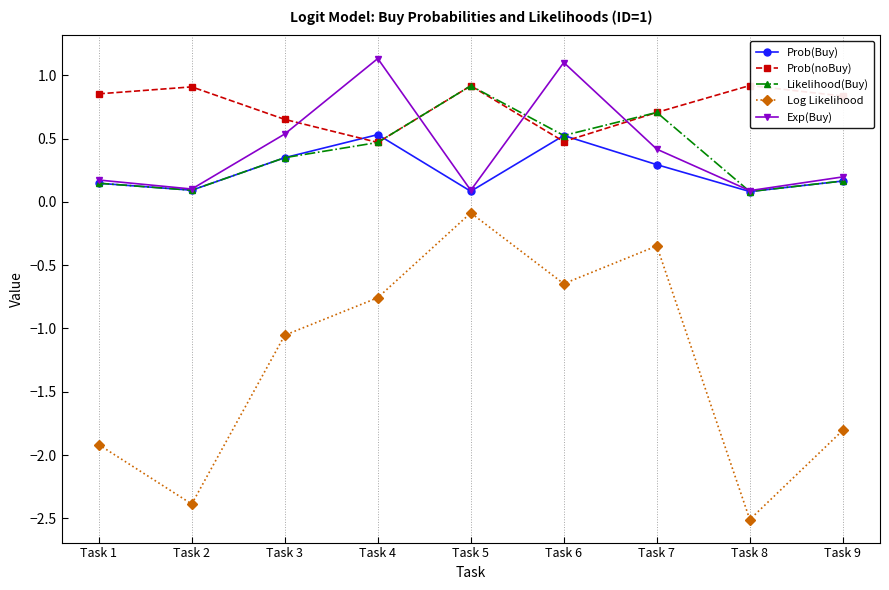

What is the minimum value shown in the chart?

-2.5